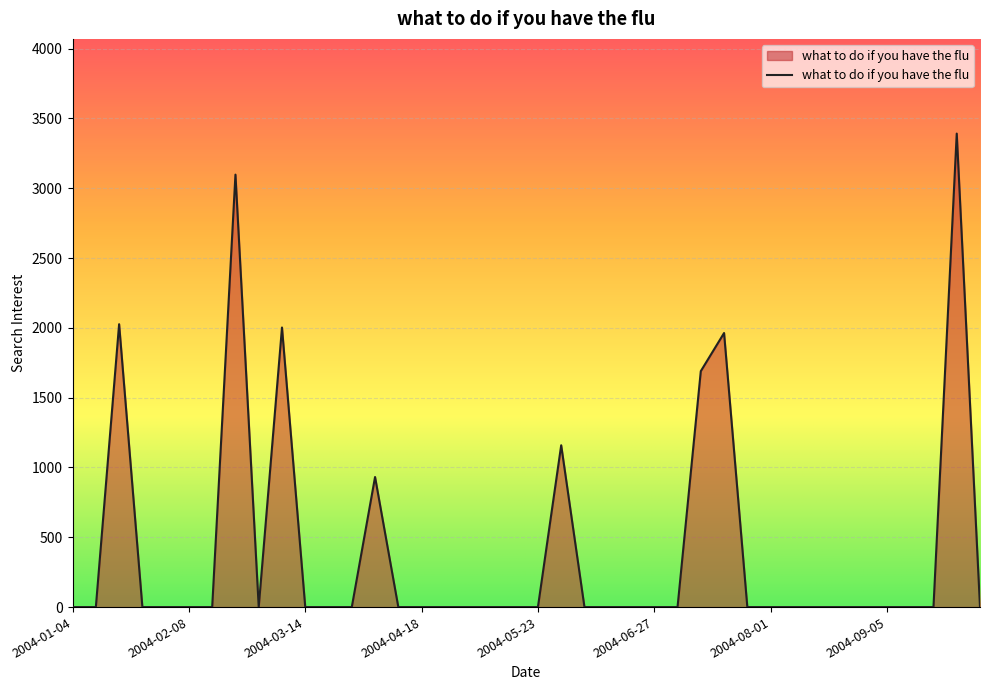

What is the average value?

406.5